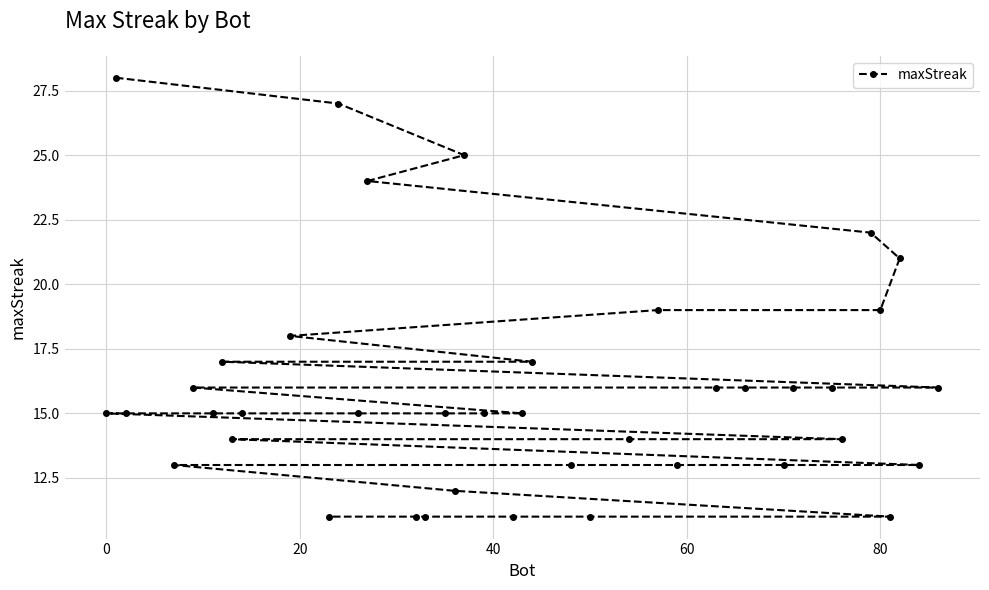

How many lines are shown in the chart?

1